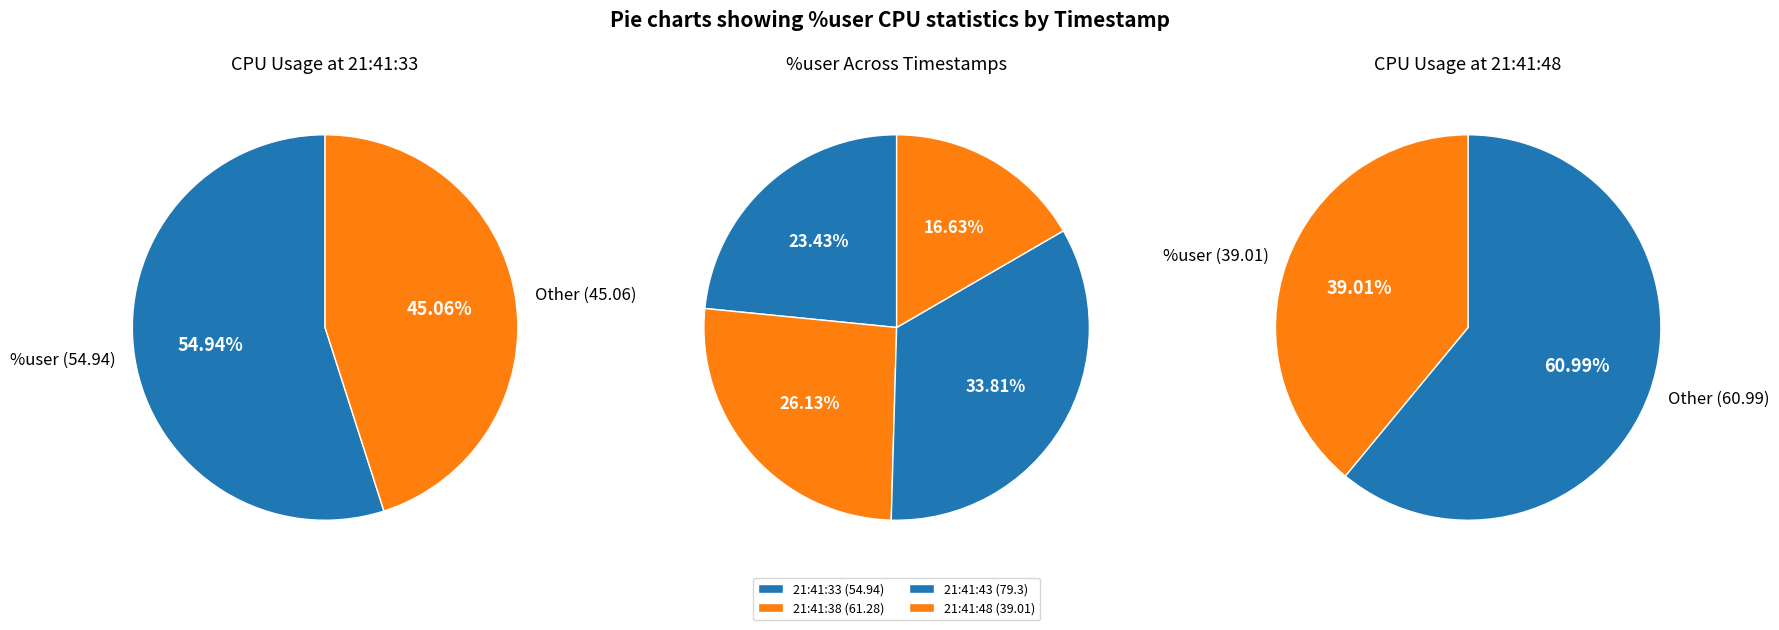

What is the largest slice in the pie chart?

21:41:43